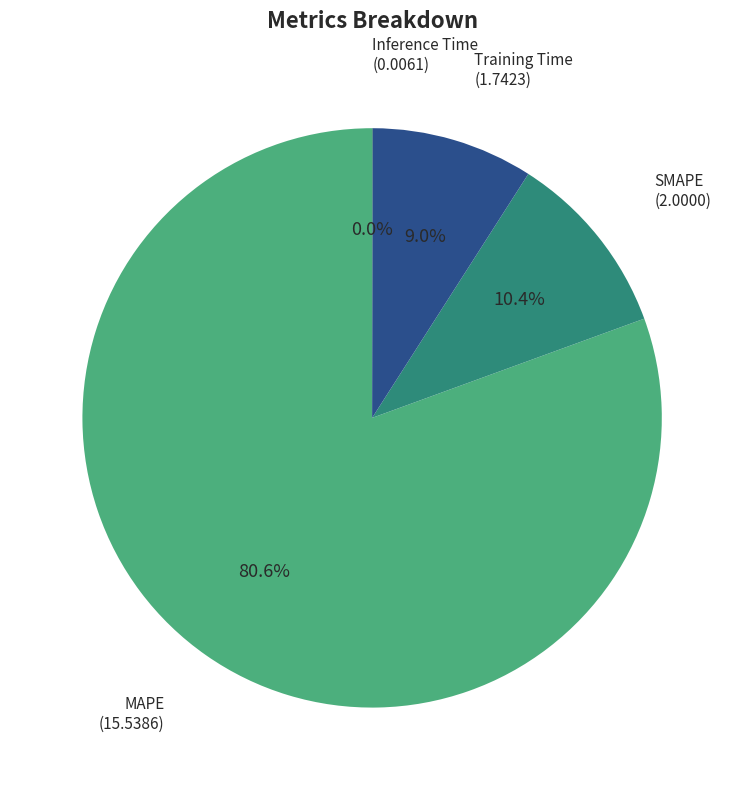

Combined, do SMAPE and Training Time account for over 50%?

No